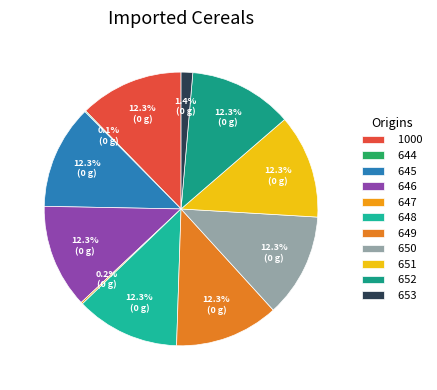

Does any single category account for the majority?

No